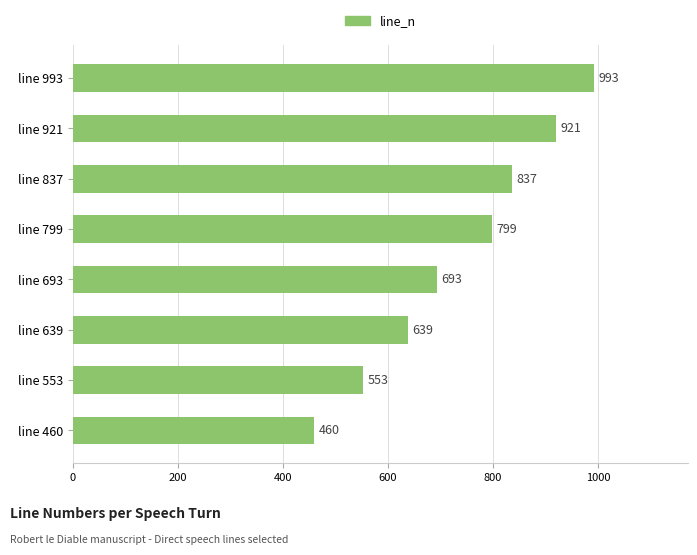

How many data points are less than 799?

4